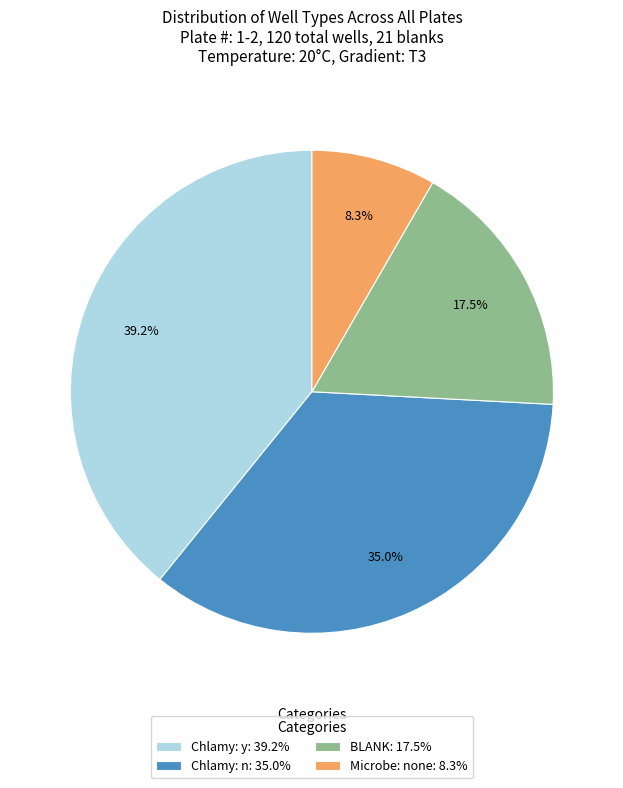

What percentage is NOT represented by Chlamy: y: 39.2%?

60.8%